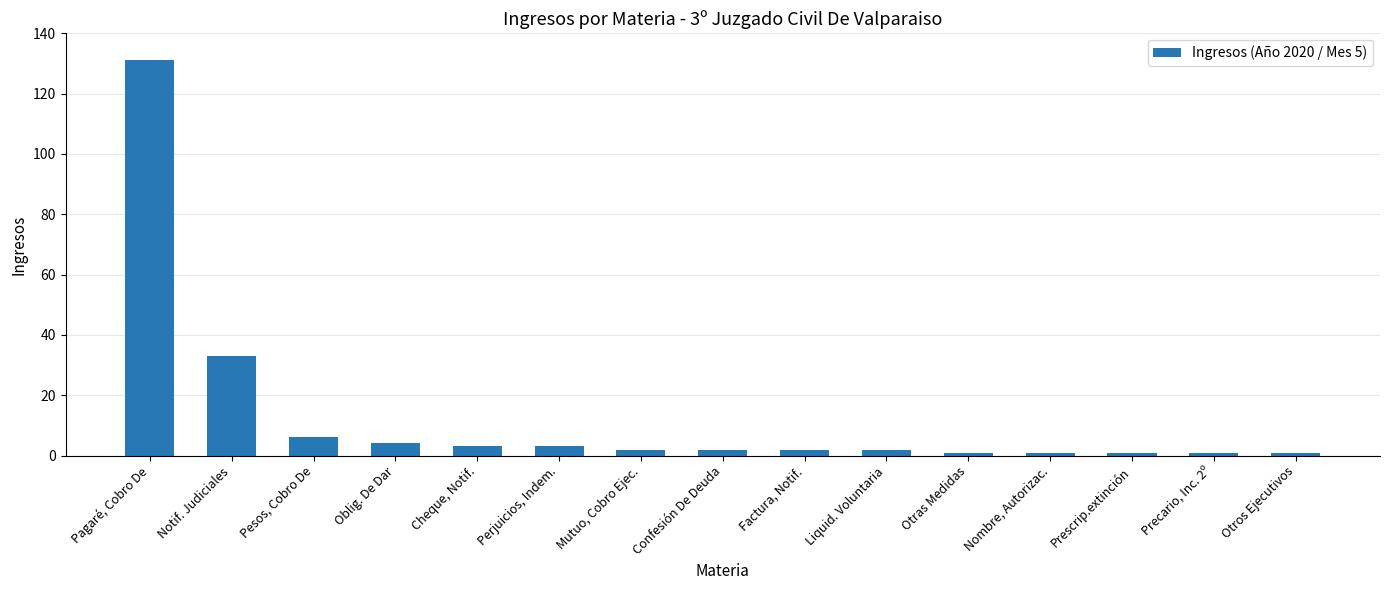

What is the difference between the values at Oblig. De Dar and Cheque, Notif.?

1